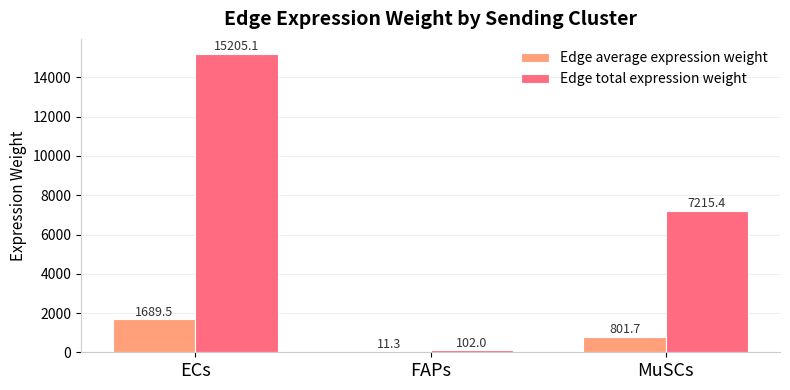

What are all the series names shown in the legend?

Edge average expression weight, Edge total expression weight